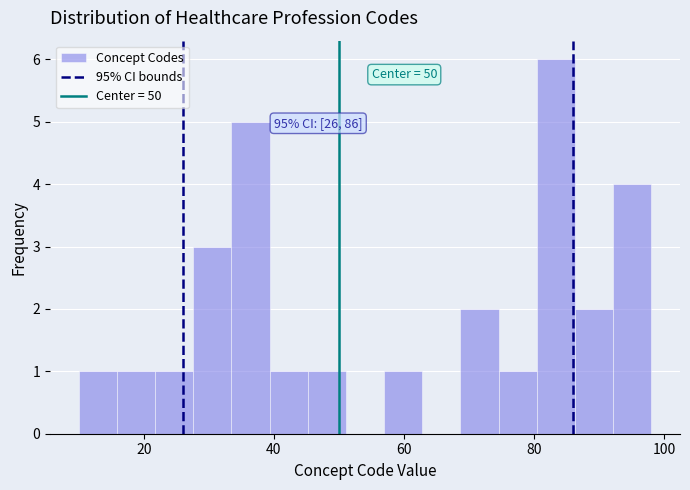

Read against the x-axis, roughly where is the centre of the tallest bar?

84